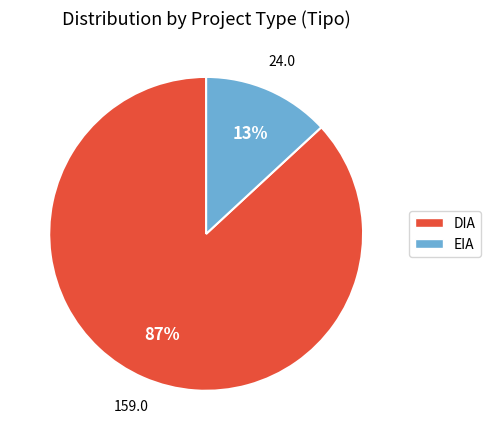

True or false: DIA accounts for 79% of the total.

False